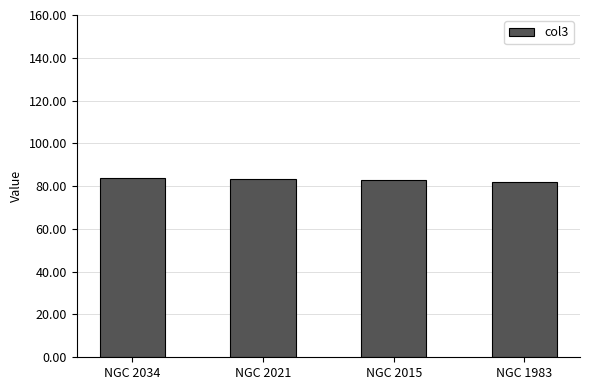

What is the maximum value shown in the chart?

84.0